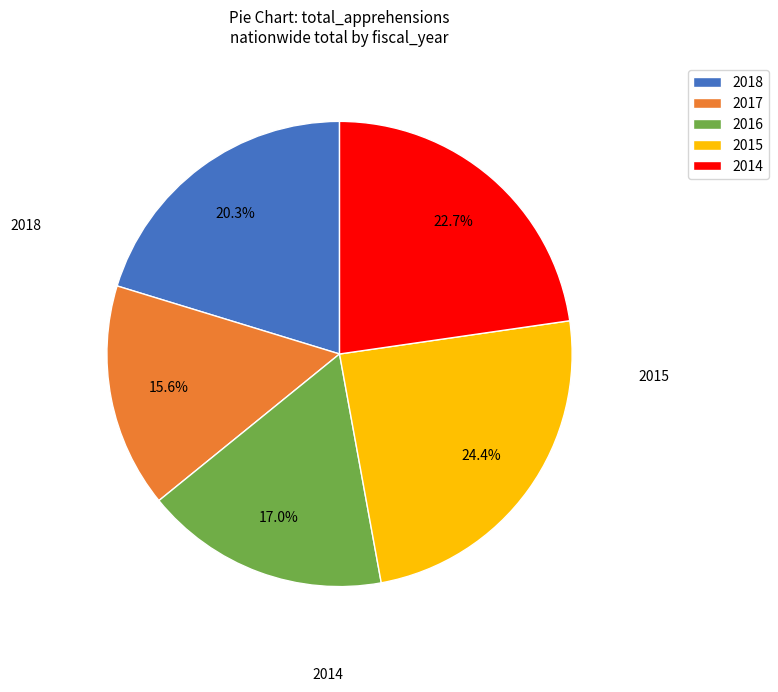

What is the ratio of the value at 2015 to the value at 2016?

1.4